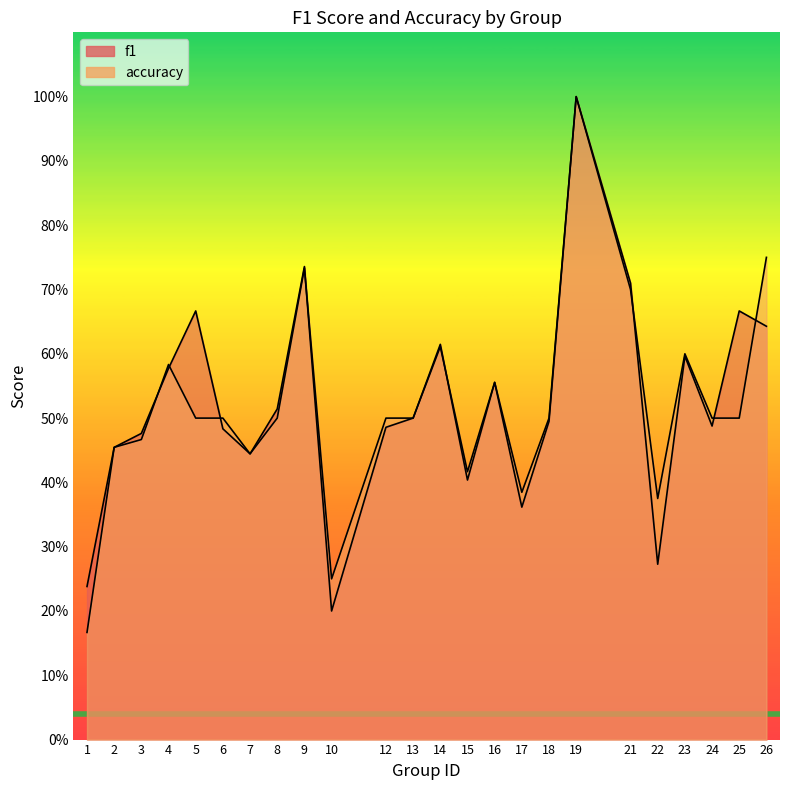

List the series in order of their overall mean, highest first.

f1, accuracy